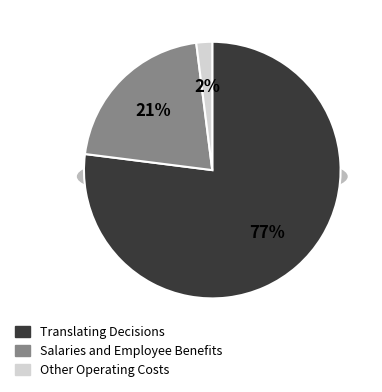

To the nearest percent, what is the difference between the largest and smallest slice percentages?

75%